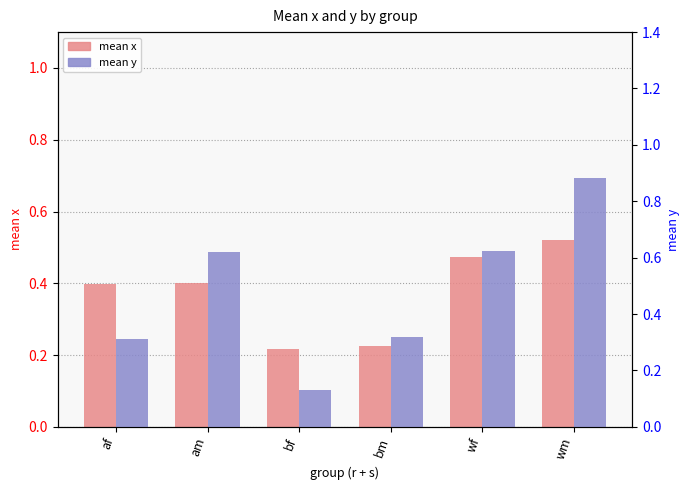

Rank the series by their maximum value, from lowest to highest.

mean x, mean y